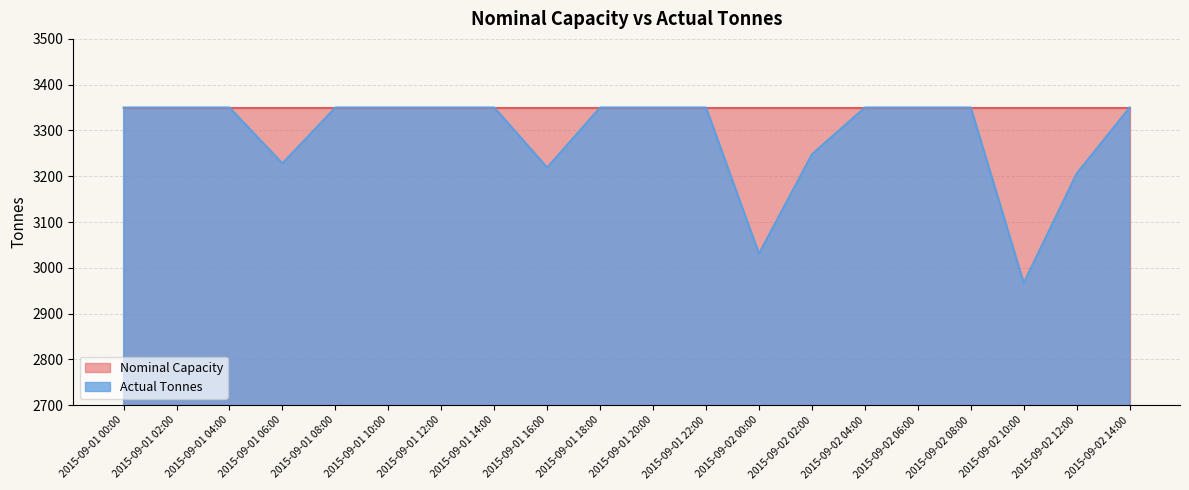

Where is the data nearest to the value 3158?

2015-09-02 12:00